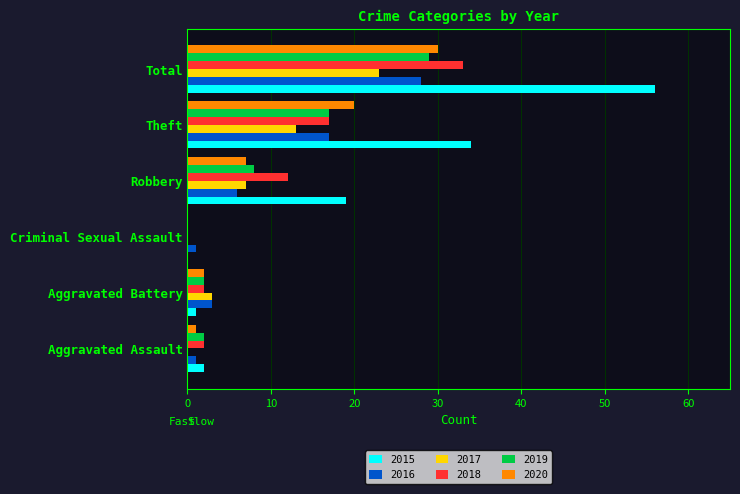

What is the maximum value for 2017?

23